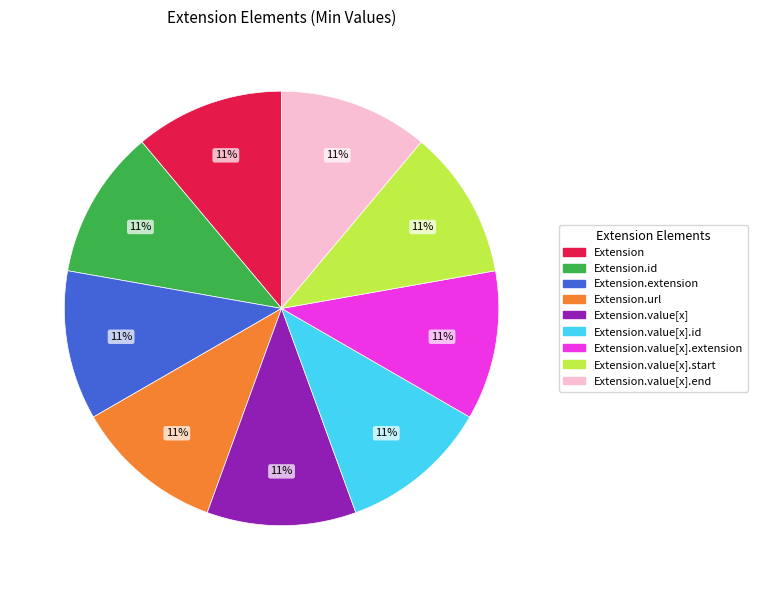

Does any single category account for the majority?

No